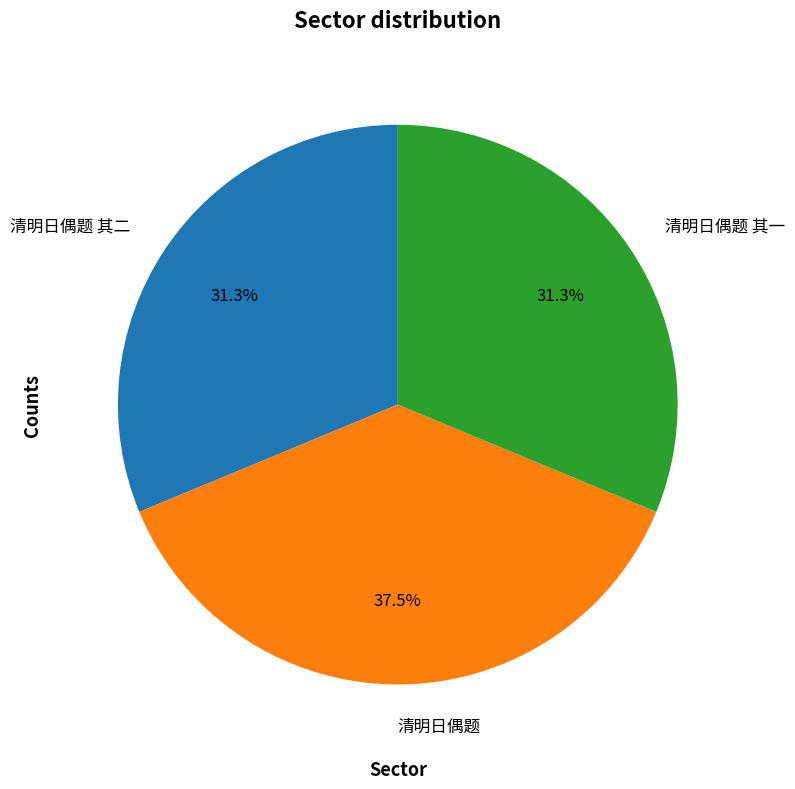

To the nearest percent, what portion does 清明日偶题 其二 represent?

31%